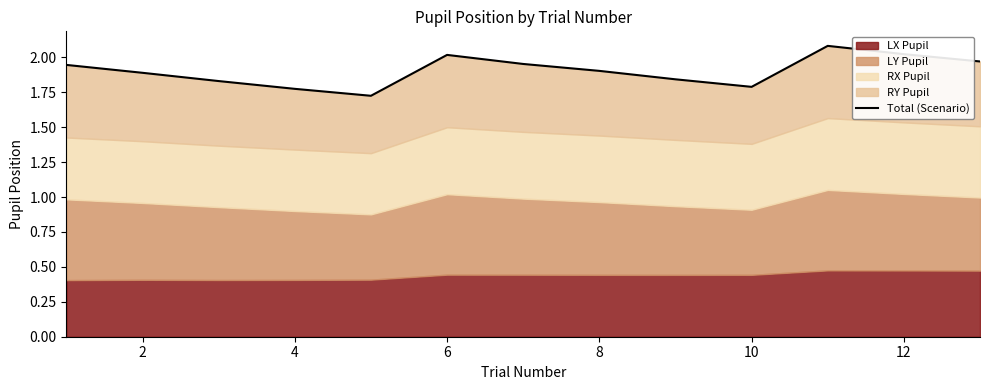

Approximately how many times larger is the value at 4 compared to 10?

0.9